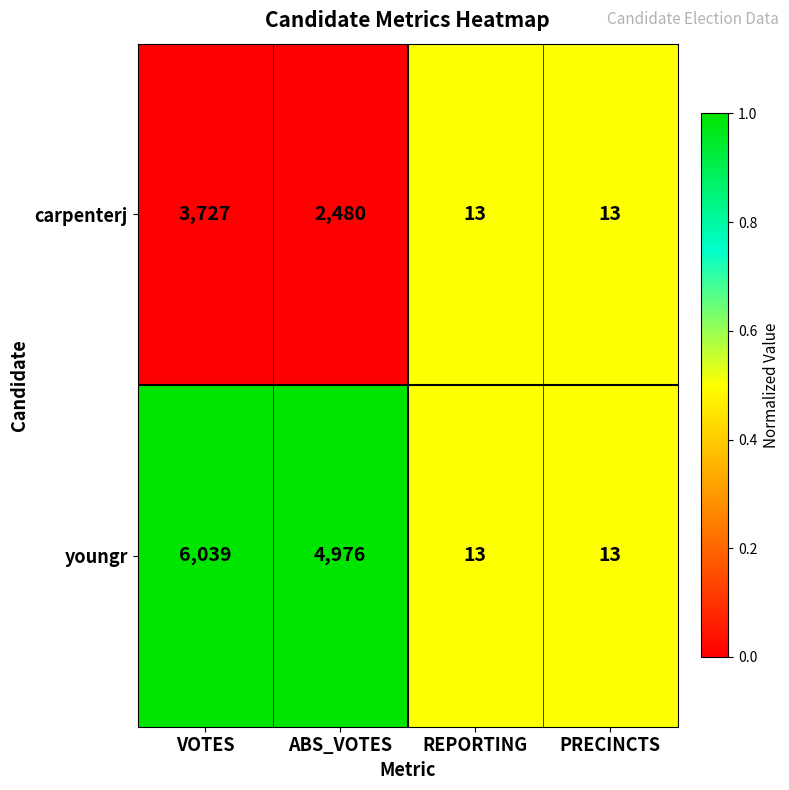

At VOTES, list the series in order from smallest to largest.

carpenterj, youngr